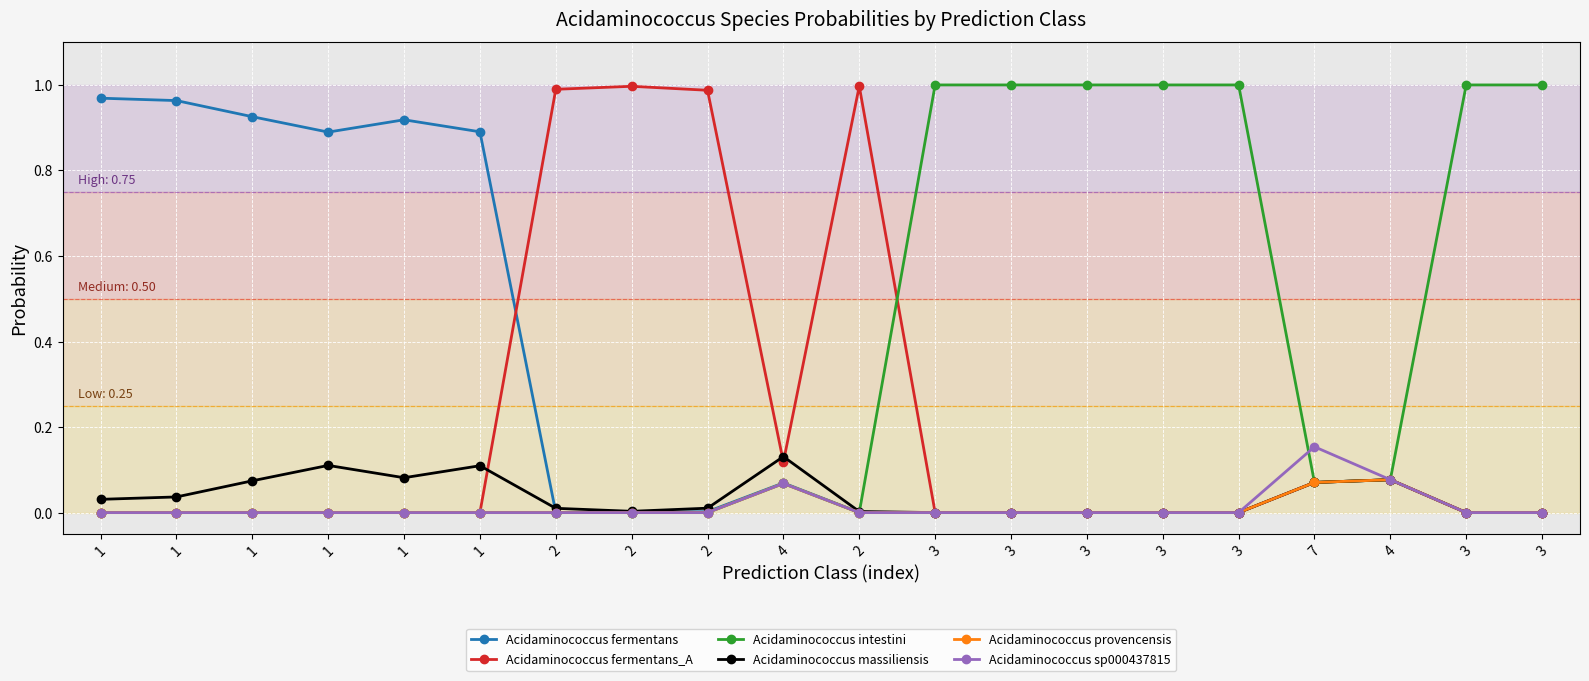

Reading left to right, what are all the values shown in this chart?

Acidaminococcus fermentans: 1.0	1.0	0.9	0.9	0.9	0.9	0.0	0.0	0.0	0.1	0.0	0.0	0.0	0.0	0.0	0.0	0.1	0.1	0.0	0.0
Acidaminococcus fermentans_A: 0.0	0.0	0.0	0.0	0.0	0.0	1.0	1.0	1.0	0.1	1.0	0.0	0.0	0.0	0.0	0.0	0.1	0.1	0.0	0.0
Acidaminococcus intestini: 0.0	0.0	0.0	0.0	0.0	0.0	0.0	0.0	0.0	0.1	0.0	1.0	1.0	1.0	1.0	1.0	0.1	0.1	1.0	1.0
Acidaminococcus massiliensis: 0.0	0.0	0.1	0.1	0.1	0.1	0.0	0.0	0.0	0.1	0.0	0.0	0.0	0.0	0.0	0.0	0.1	0.1	0.0	0.0
Acidaminococcus provencensis: 0.0	0.0	0.0	0.0	0.0	0.0	0.0	0.0	0.0	0.1	0.0	0.0	0.0	0.0	0.0	0.0	0.1	0.1	0.0	0.0
Acidaminococcus sp000437815: 0.0	0.0	0.0	0.0	0.0	0.0	0.0	0.0	0.0	0.1	0.0	0.0	0.0	0.0	0.0	0.0	0.2	0.1	0.0	0.0